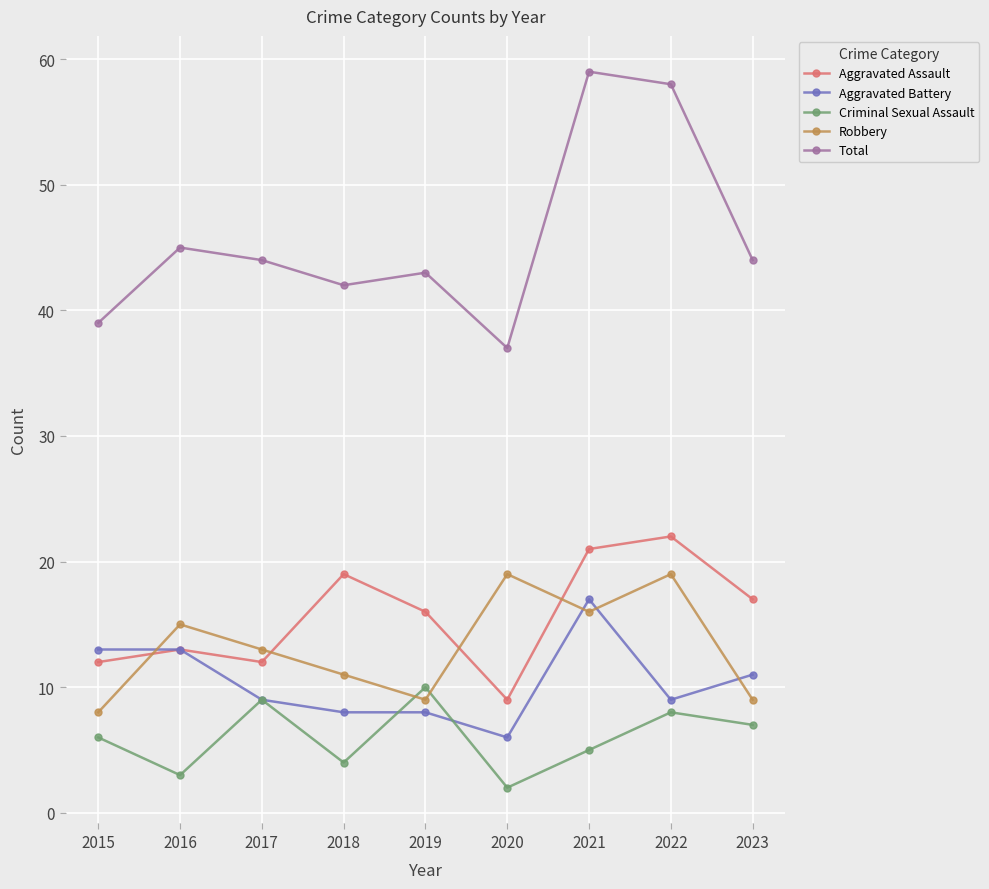

True or false: Aggravated Battery and Robbery cross at least once.

True